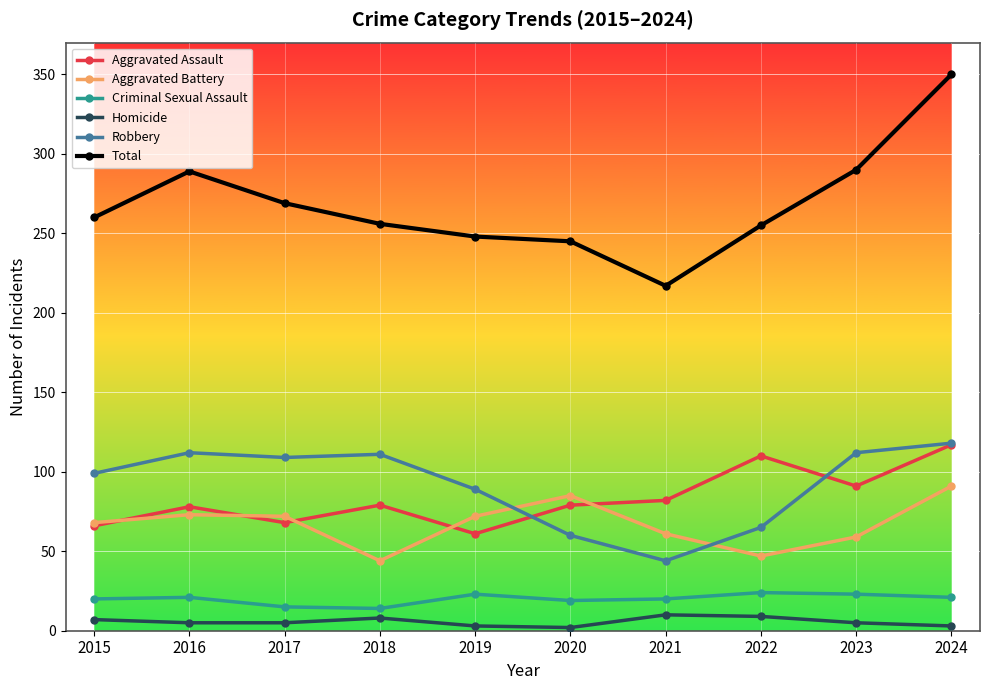

Count the number of categories in the chart.

10